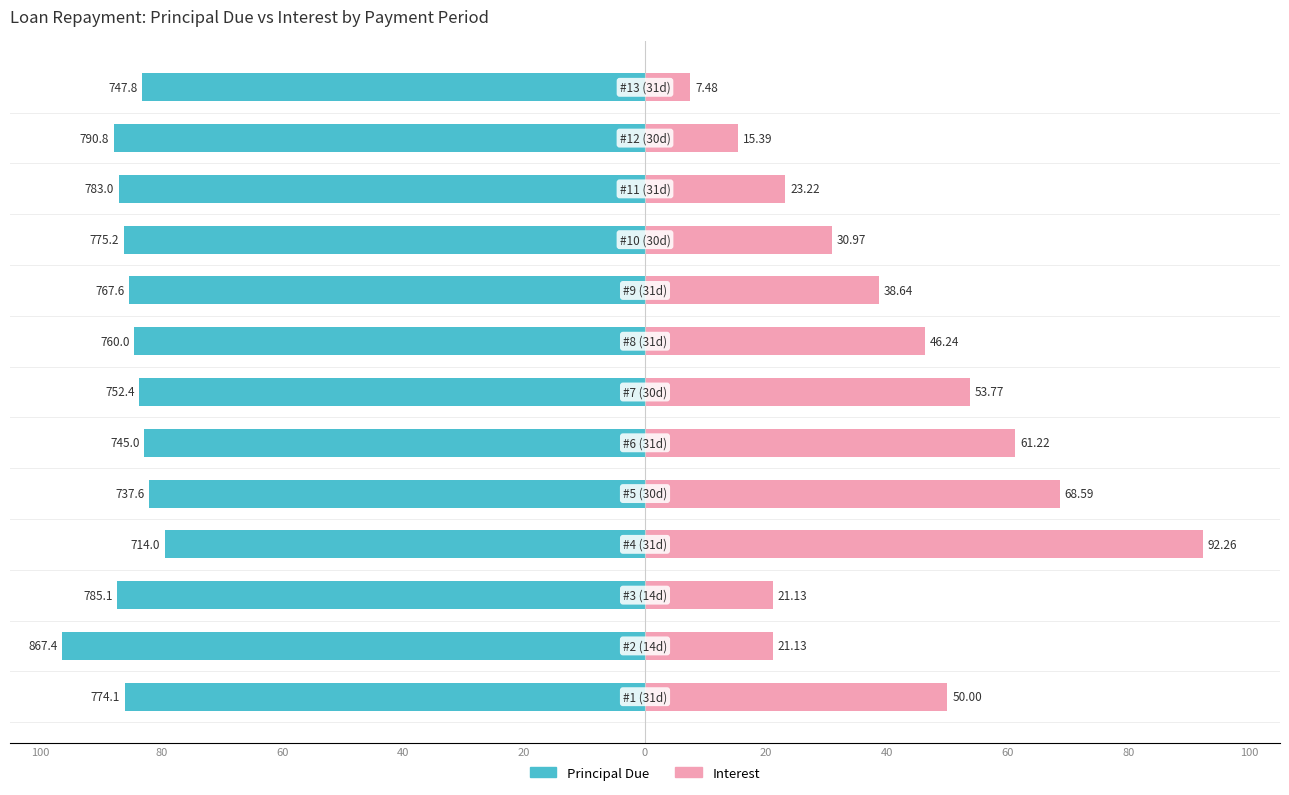

What are all the series names shown in the legend?

Principal Due, Interest